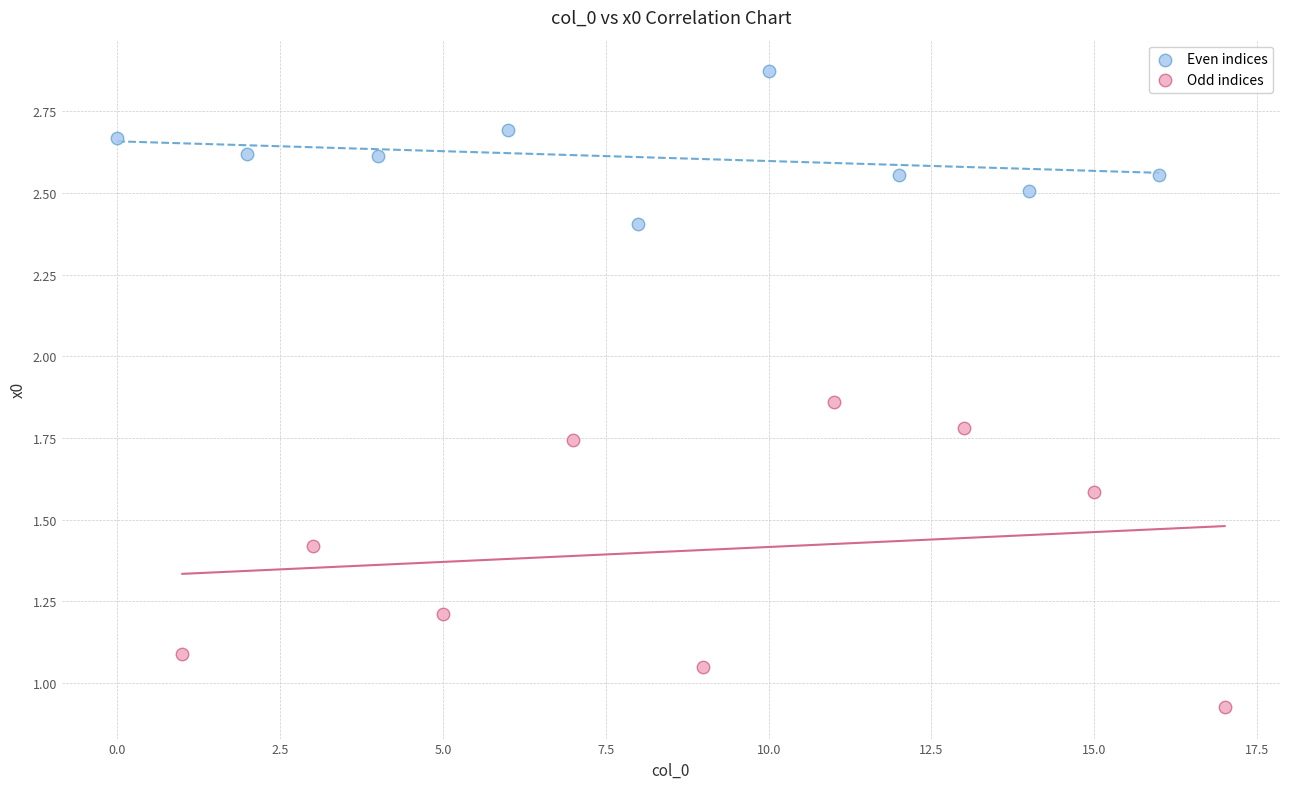

Which series has the largest Y range (max minus min)?

Odd indices